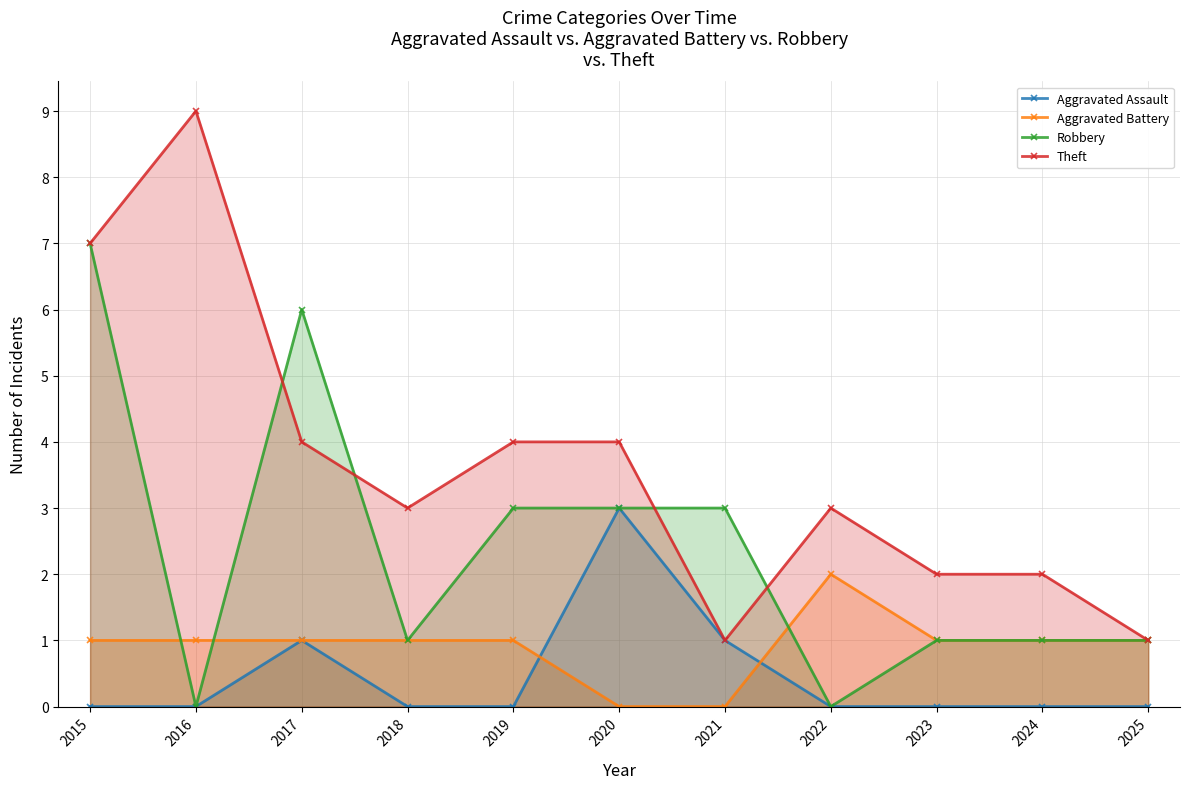

What is the difference between the Aggravated Battery values at 2022 and 2023?

1